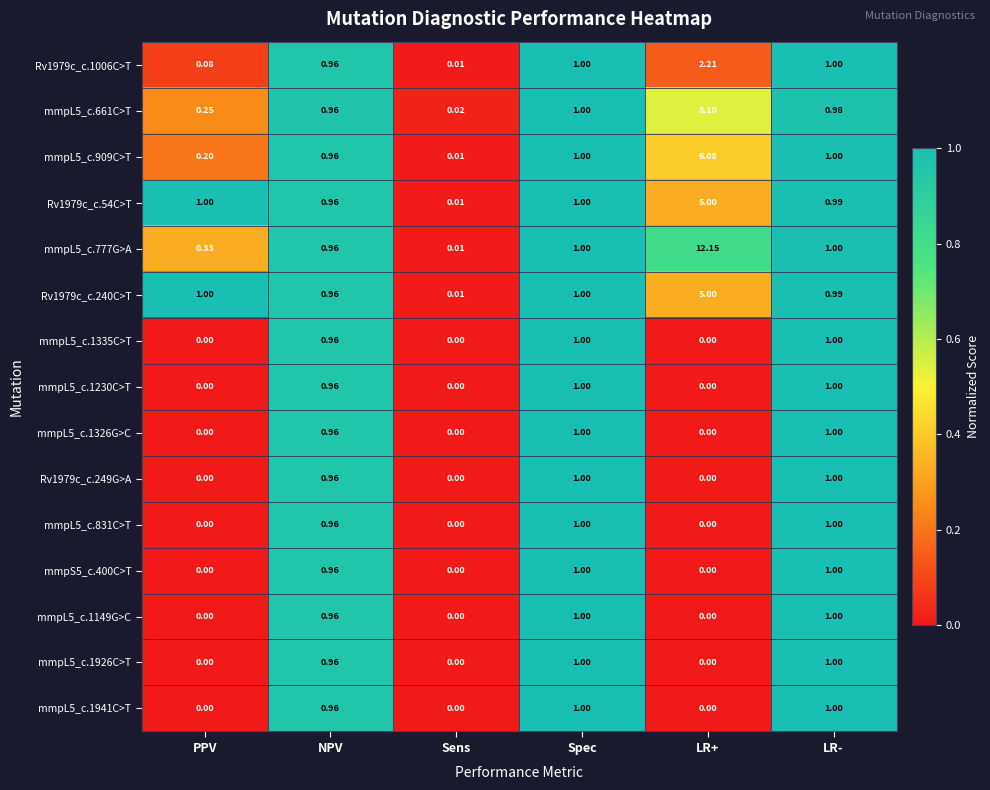

Which series has the largest total across all categories?

mmpL5_c.777G>A